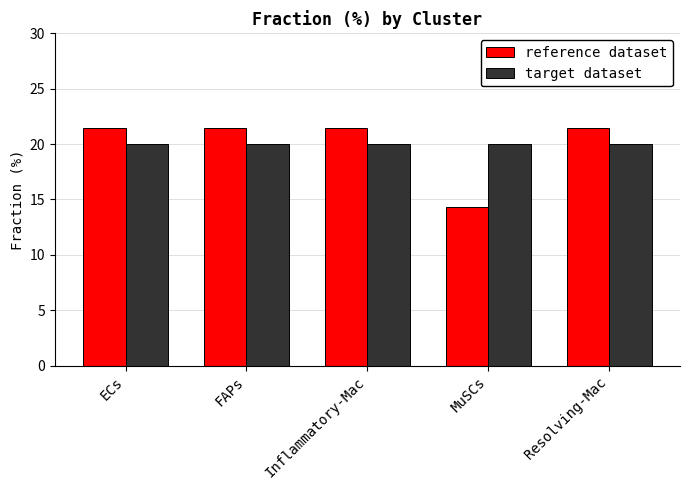

What is the label of the 3rd bar from the left?

Inflammatory-Mac